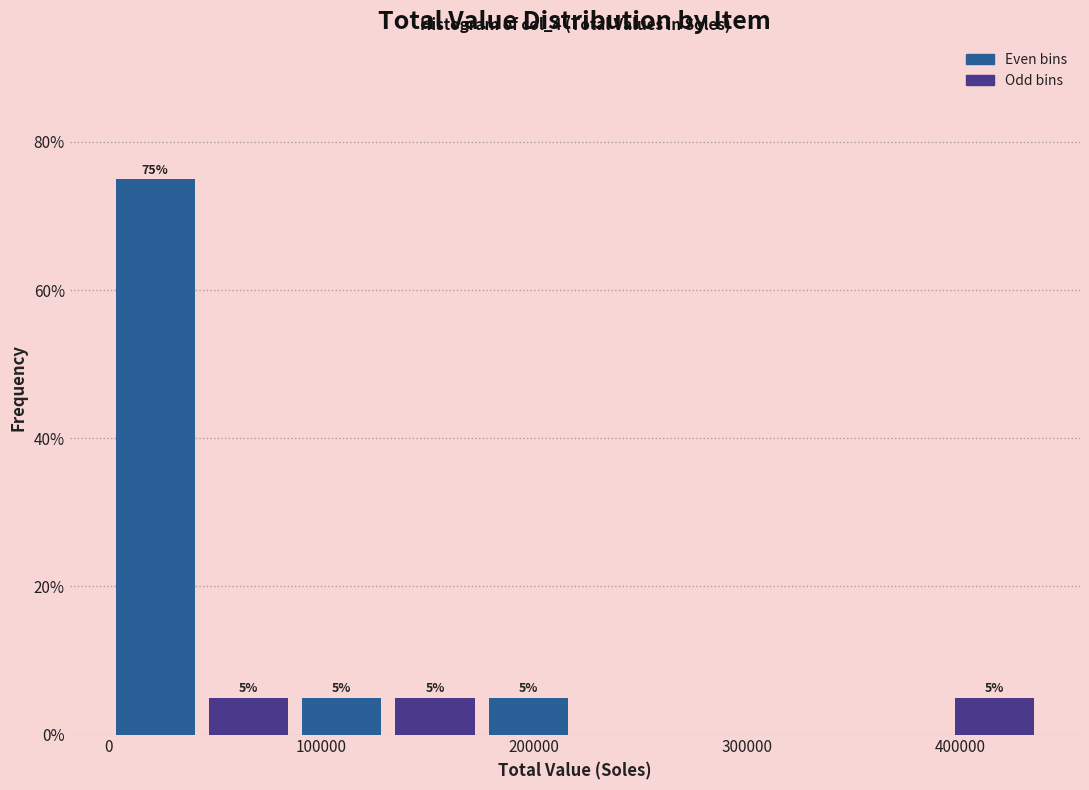

Which range on the x-axis has the tallest bar?

0 to 40000